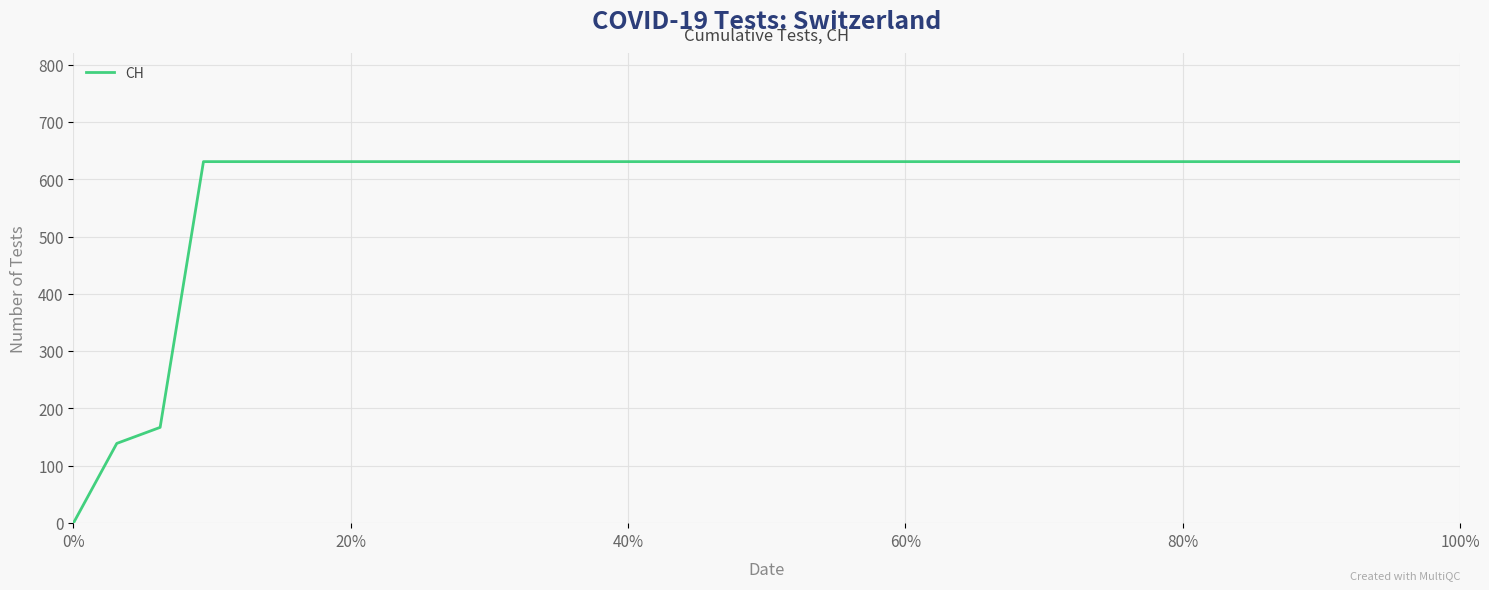

What is the difference between the maximum and minimum values?

631